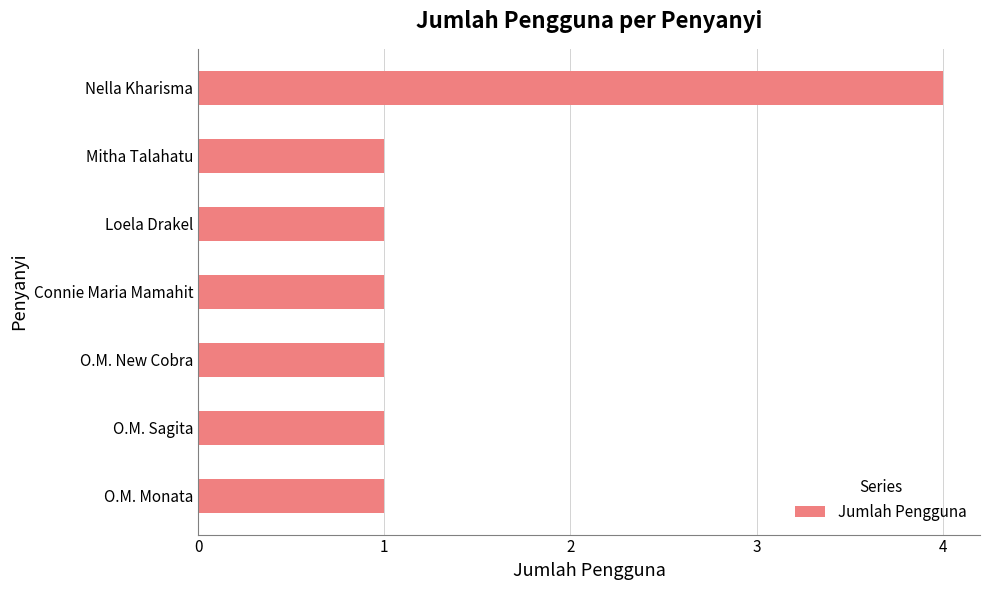

How many bars are there in total?

7